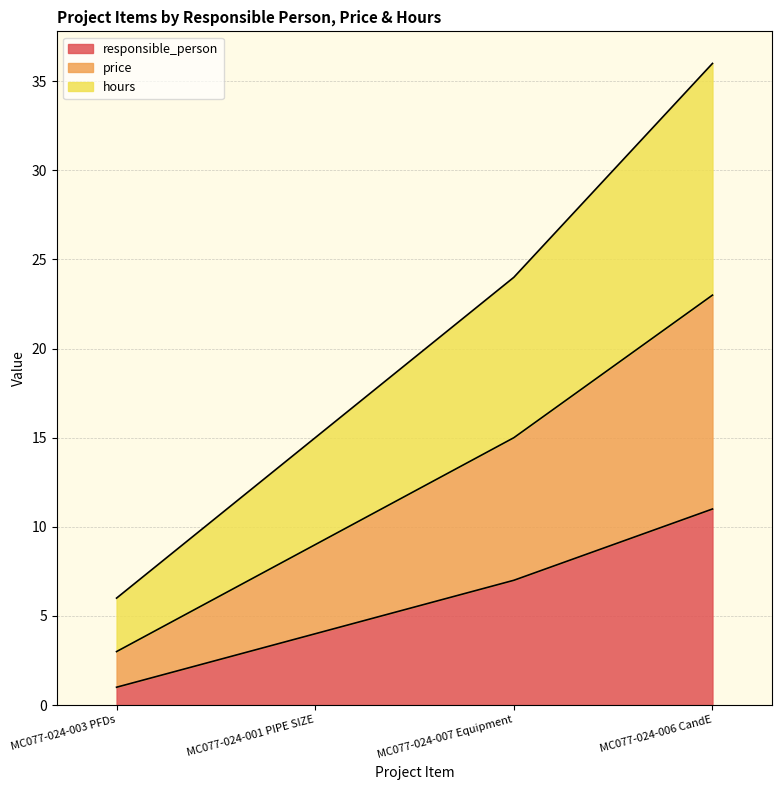

Is it true that responsible_person equals 1 at MC077-024-003 PFDs?

True